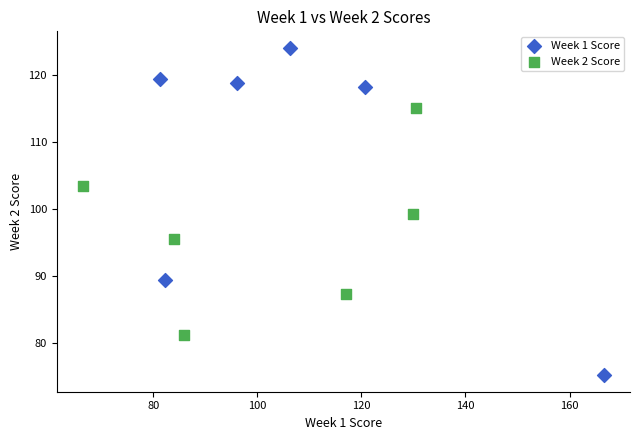

Which series reaches the maximum Y coordinate?

Week 1 Score